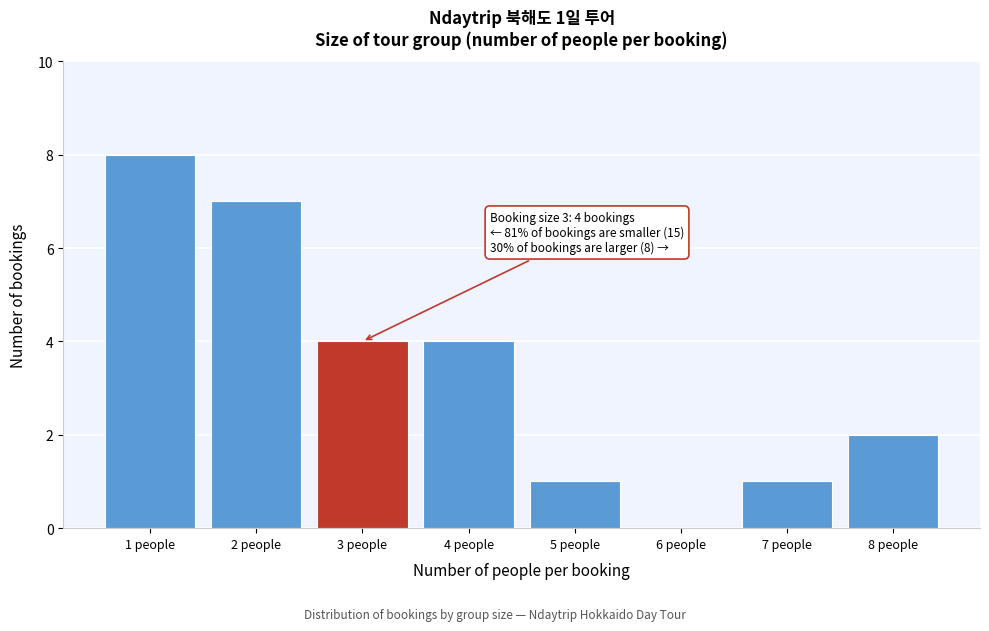

At which category does the chart reach its peak across all series?

1 people